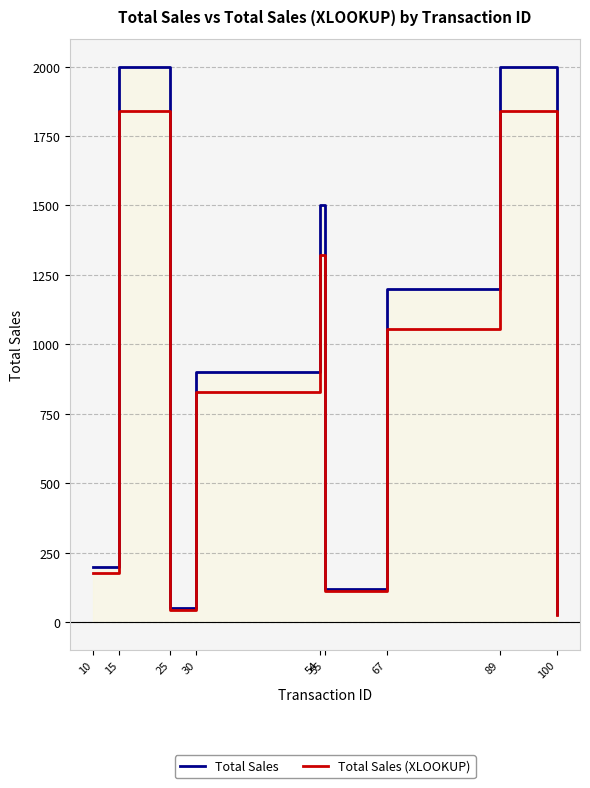

Is it true that Total Sales equals 283.5 at 10?

False